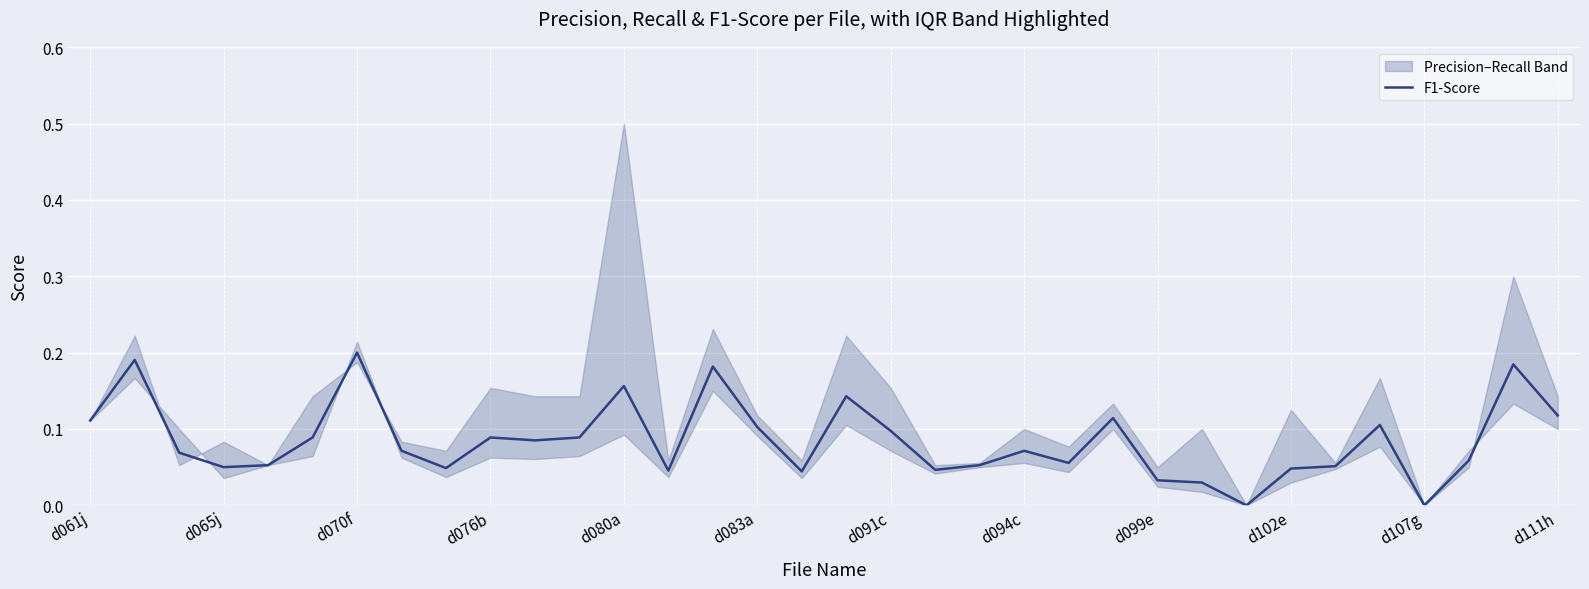

The value at 26 is 0.0. True or false?

True